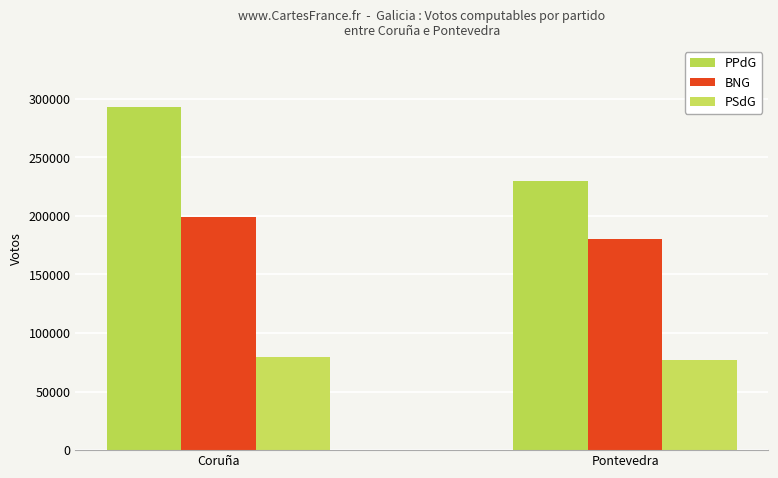

What value does the PSdG series have at Coruña?

79804